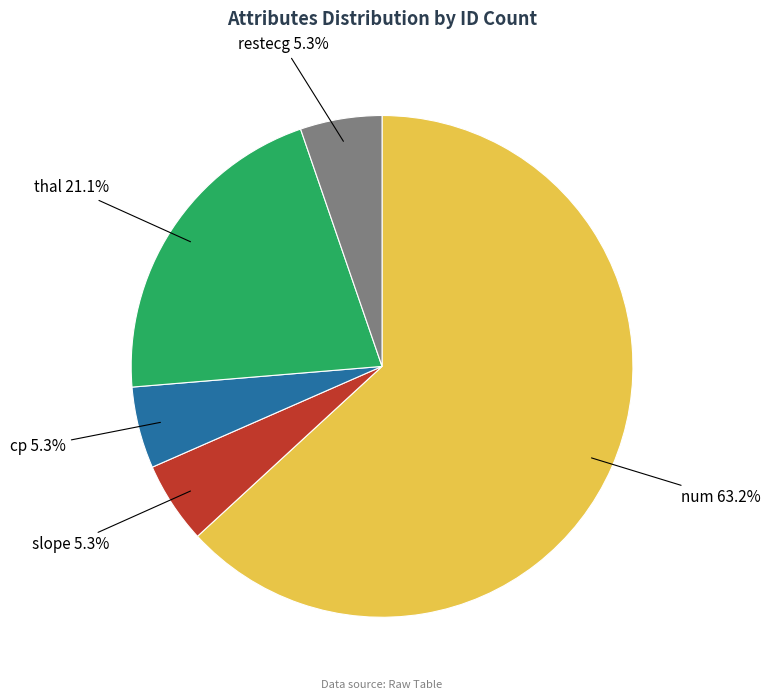

Count the number of slices in the pie.

5